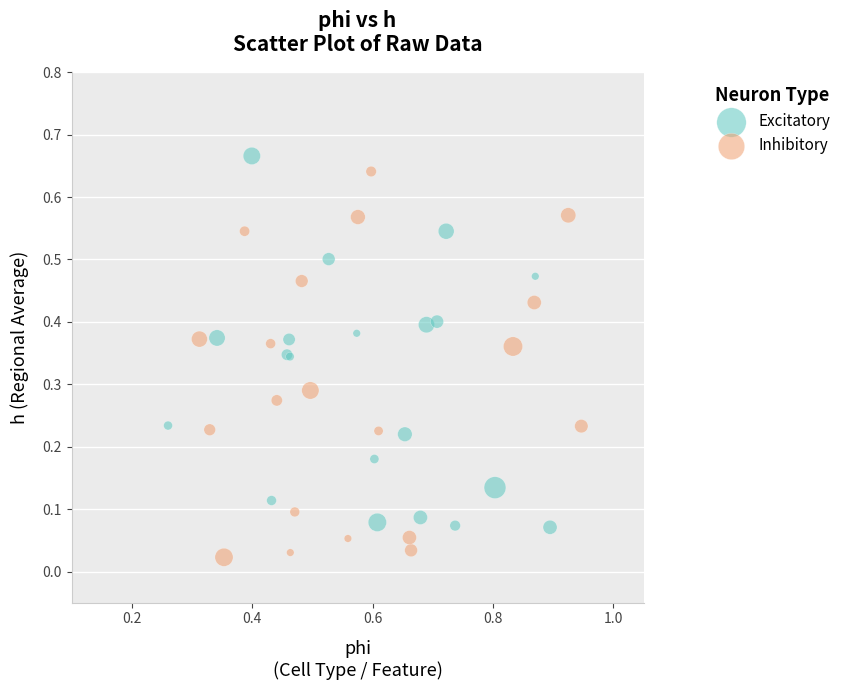

Which series contains the lowest Y value?

Inhibitory